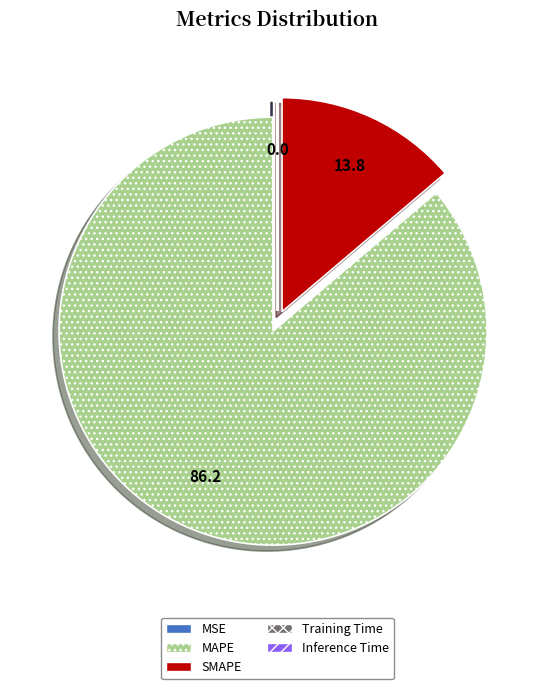

Is MAPE the majority of the pie?

Yes